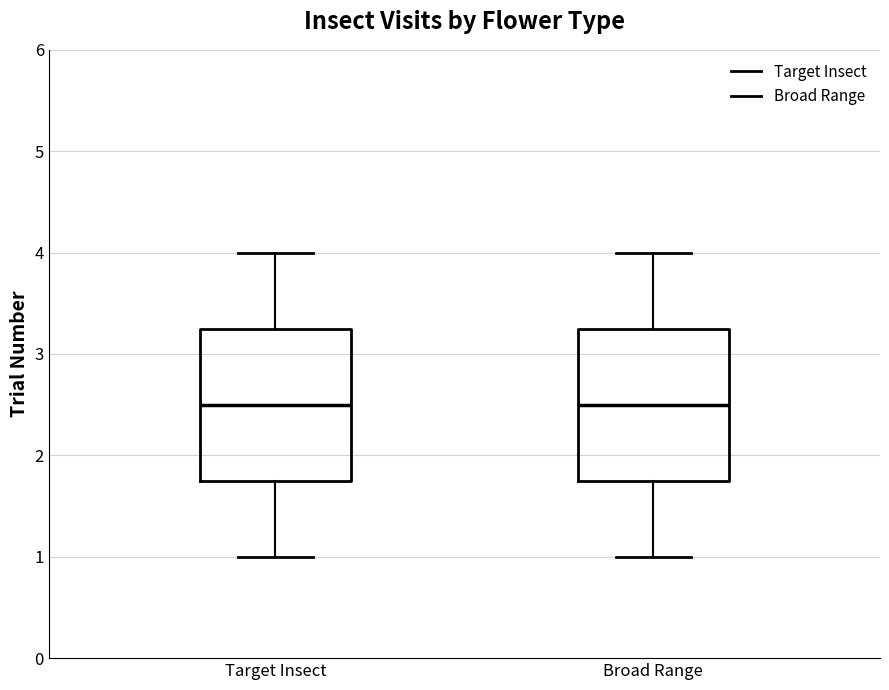

Where does the upper whisker of the box for Broad Range end on the y-axis? The values are not printed on the chart, so give them approximately, as read against the axis.

4.0